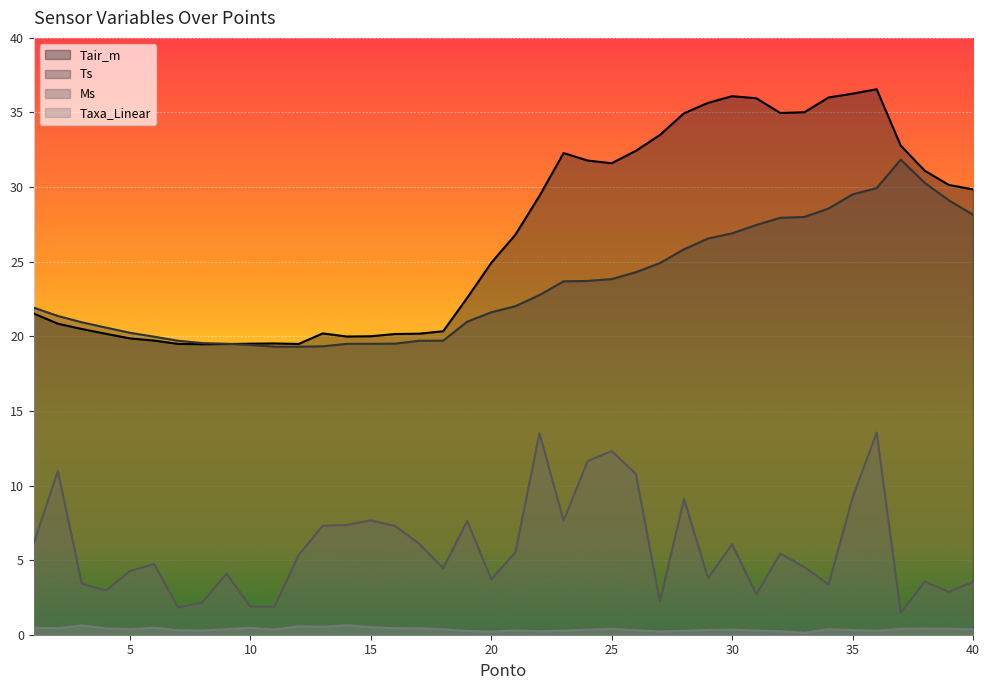

Is the value of Tair_m at 18 greater than the value of Ts at 14?

Yes